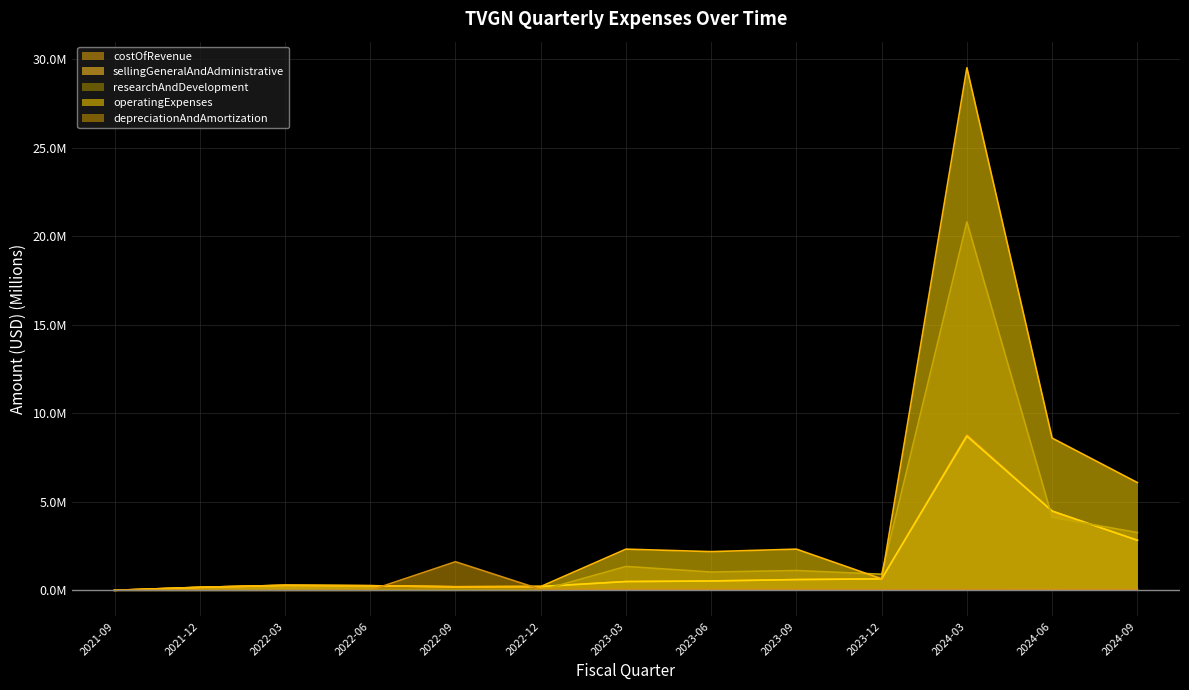

What is the label of the 12th point from the left?

2024-06